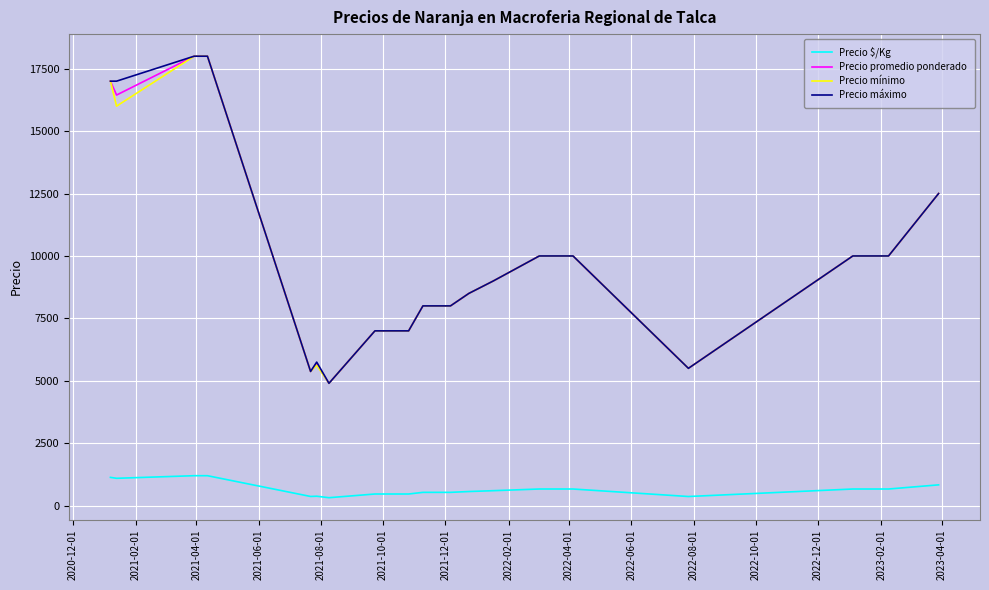

True or false: Precio $/Kg and Precio mínimo intersect in this chart.

False